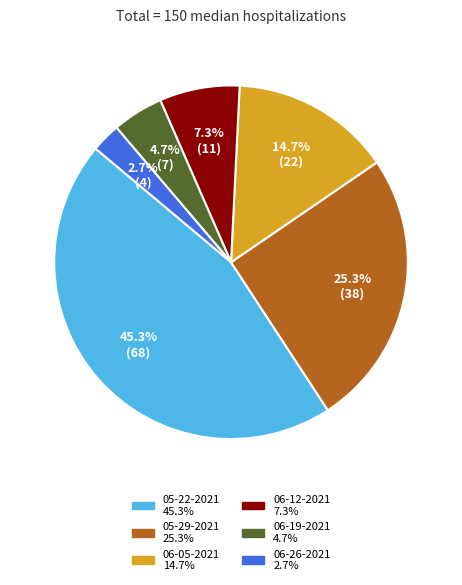

Does any single category account for the majority?

No